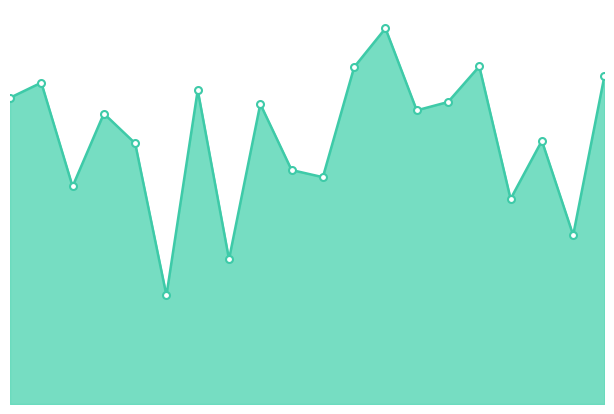

List the labels in order of value, largest first.

13, 16, 12, 20, 2, 7, 1, 15, 9, 14, 4, 18, 5, 10, 11, 3, 17, 19, 8, 6